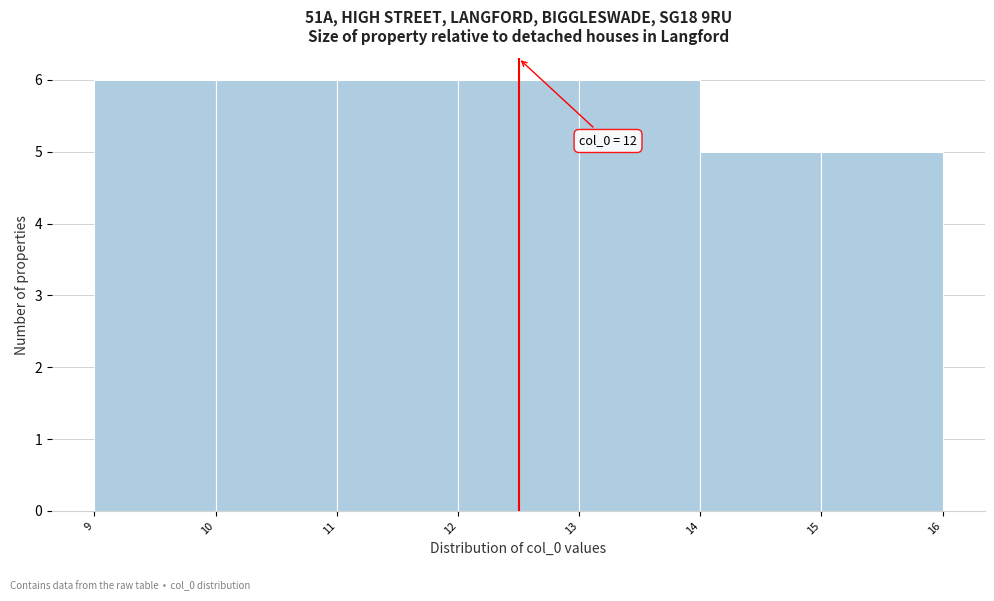

Reading right to left, what are all the values shown in this chart?

5	5	6	6	6	6	6